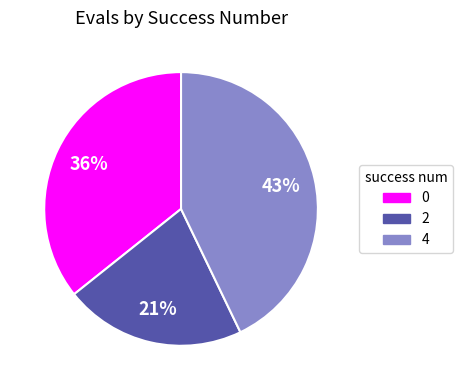

What is the smallest slice in the pie chart?

2